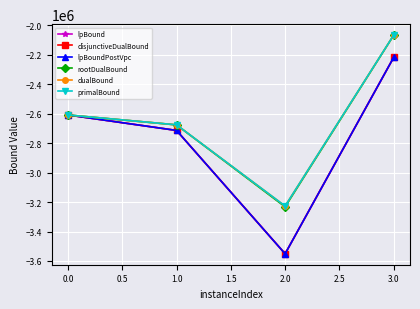

Is the value of disjunctiveDualBound at 1.0 greater than the value of rootDualBound at 2.0?

Yes